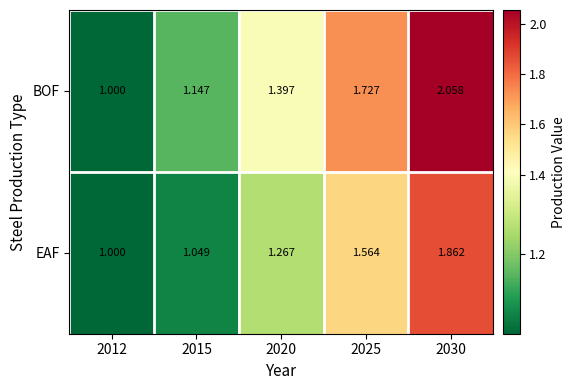

Which series has the largest total across all categories?

BOF